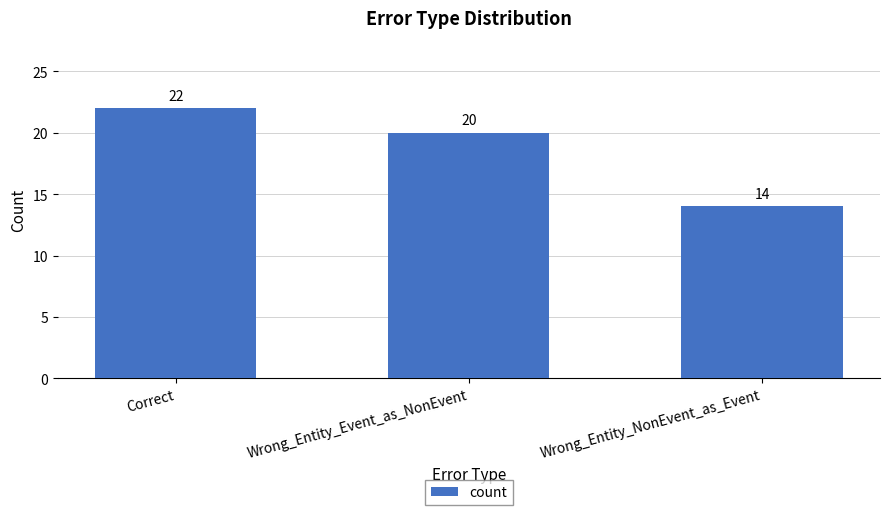

Approximately how many times larger is the value at Wrong_Entity_Event_as_NonEvent compared to Correct?

0.9